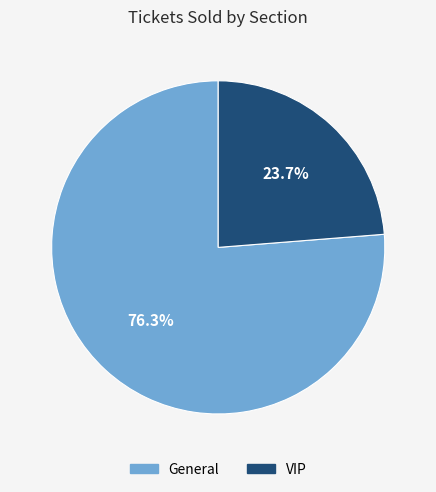

Is there any slice that represents more than half of the pie?

Yes